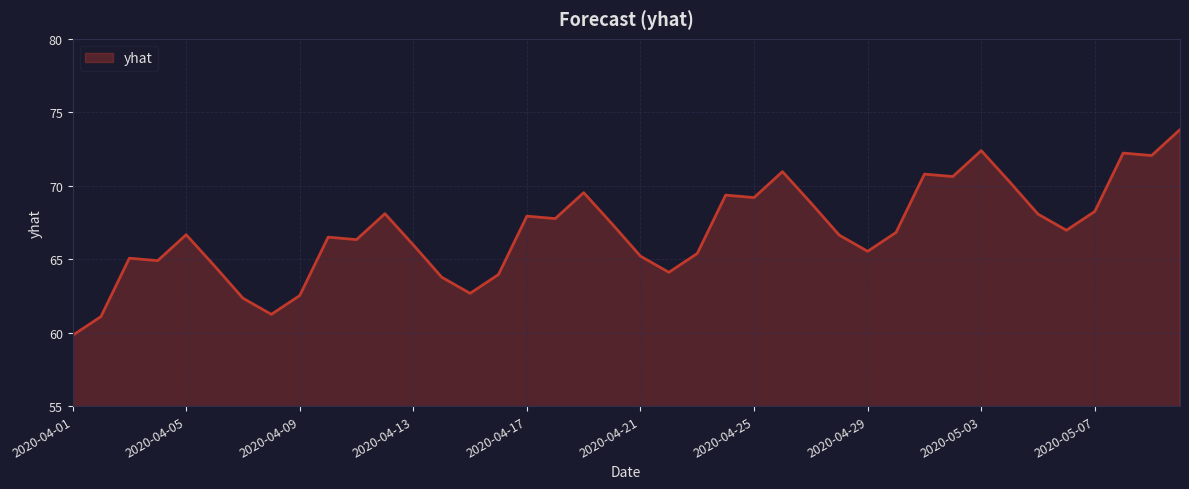

What is the smallest value displayed?

59.8